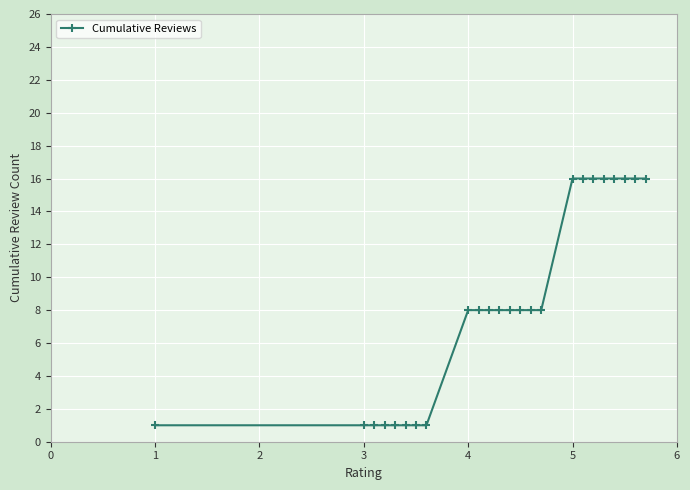

What is the difference between the second highest and minimum values?

15